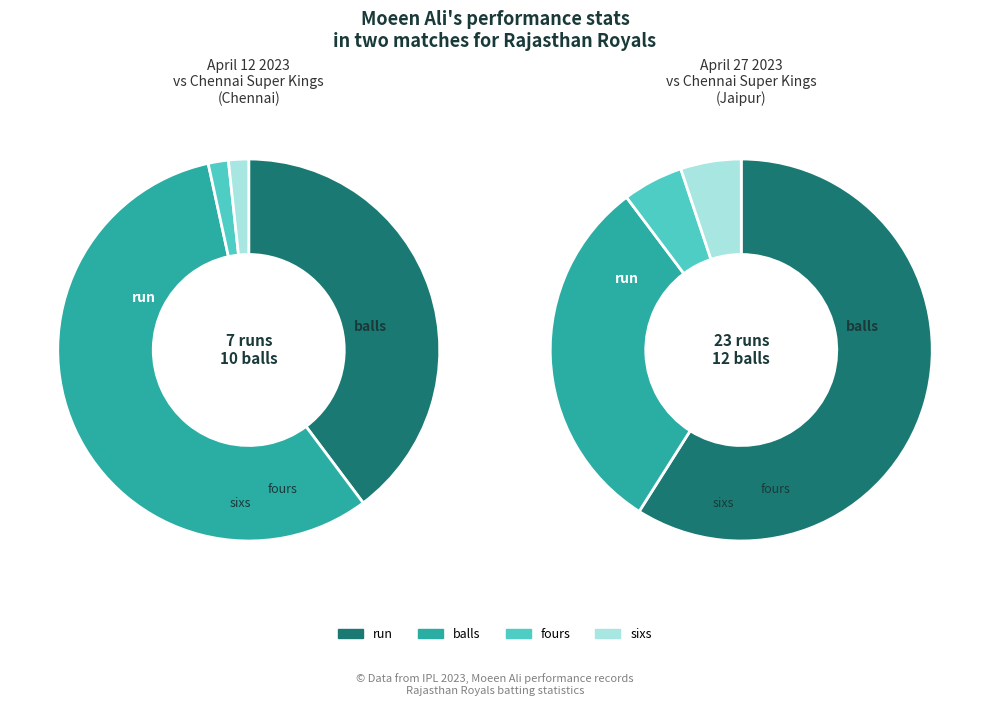

Do balls and fours together represent more than half of the pie?

Yes